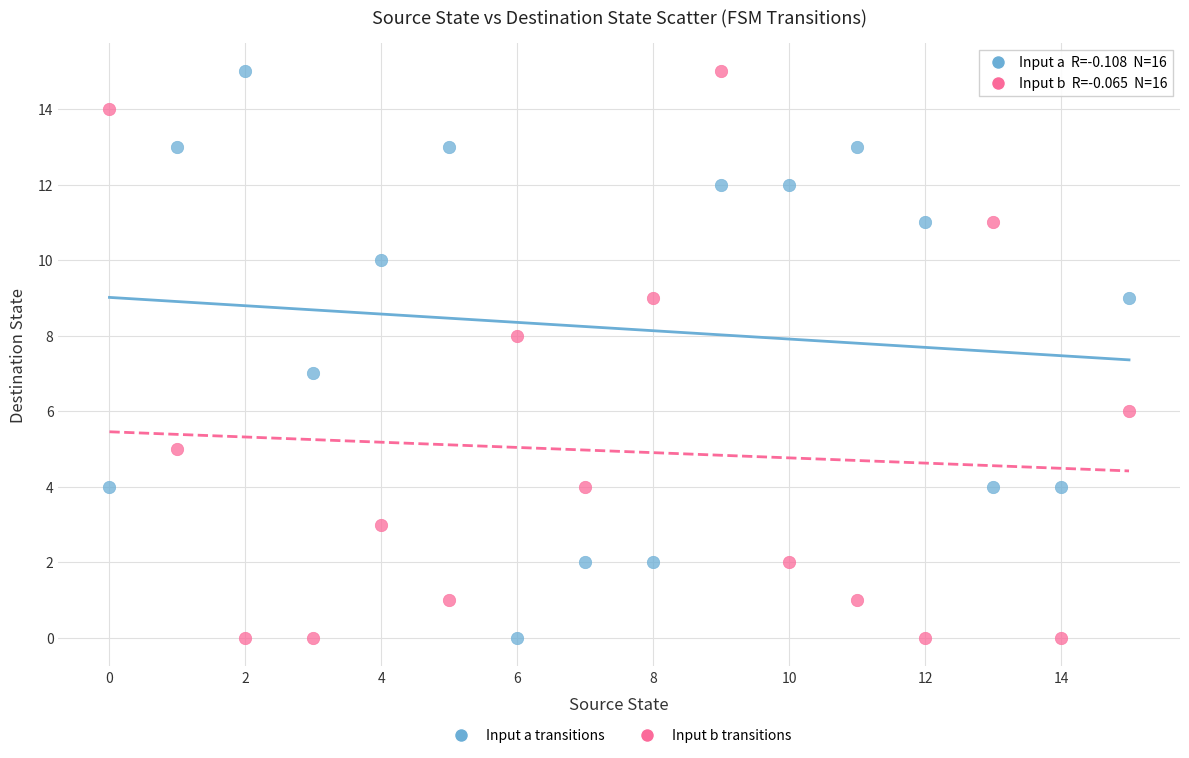

Across all data points, what is the range of Y values (max minus min)?

15